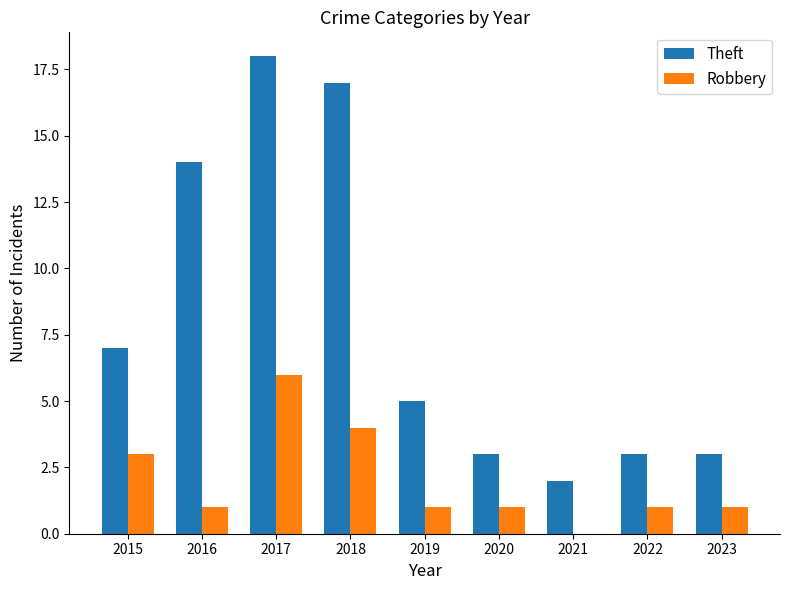

Are the bars horizontal?

No